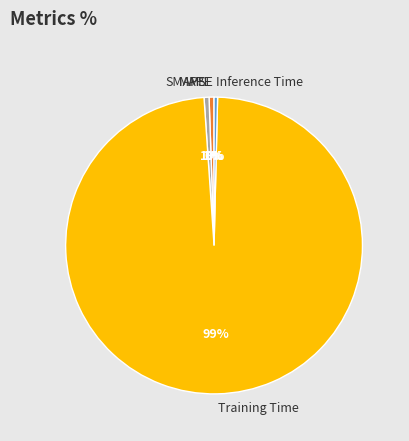

To the nearest percent, what is the combined percentage of Inference Time and SMAPE?

1%